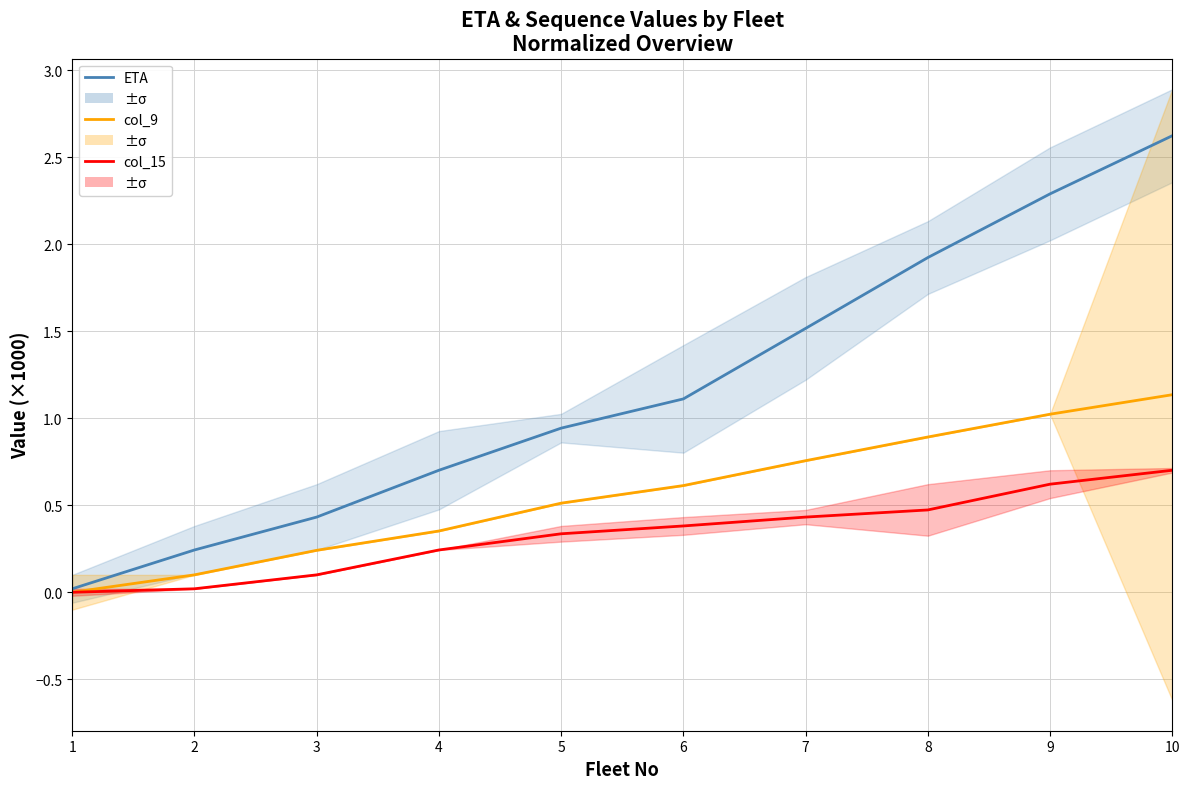

What is the average value of the col_15 series?

0.3